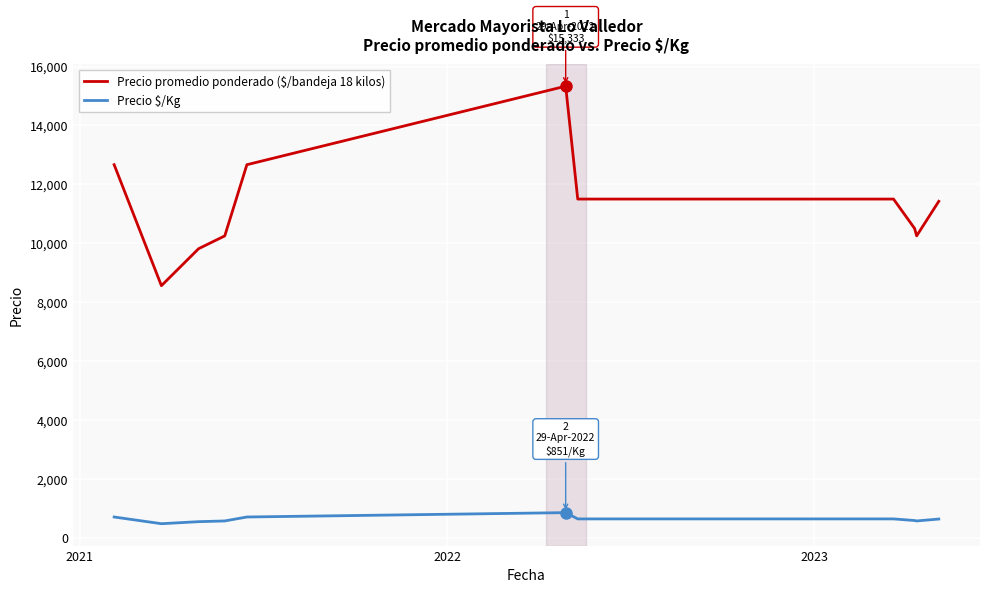

Which series has the largest total across all categories?

Precio promedio ponderado ($/bandeja 18 kilos)